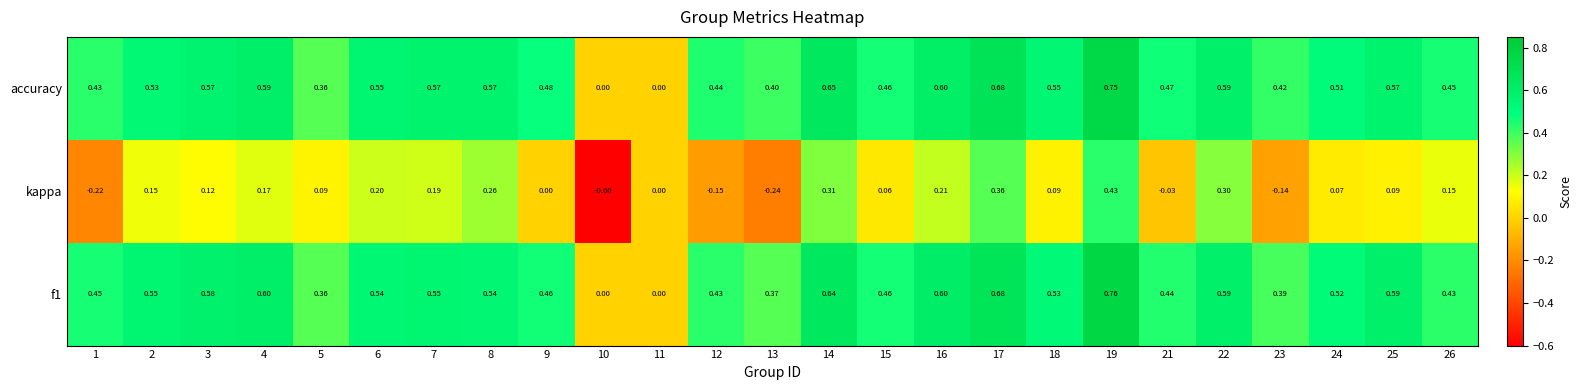

Which series changed the most between 7 and 8?

kappa